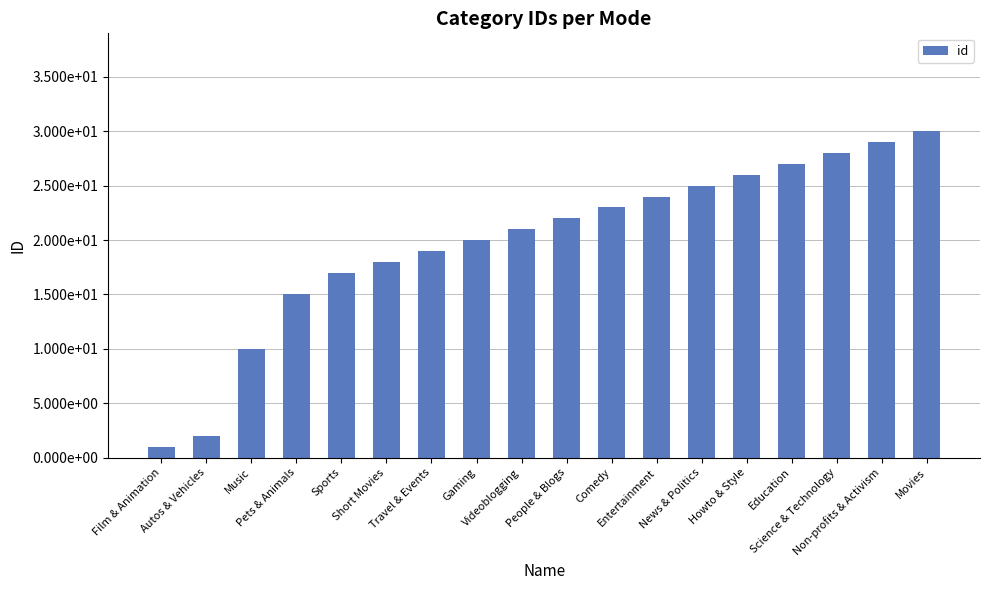

What is the difference between the values at Sports and Movies?

13